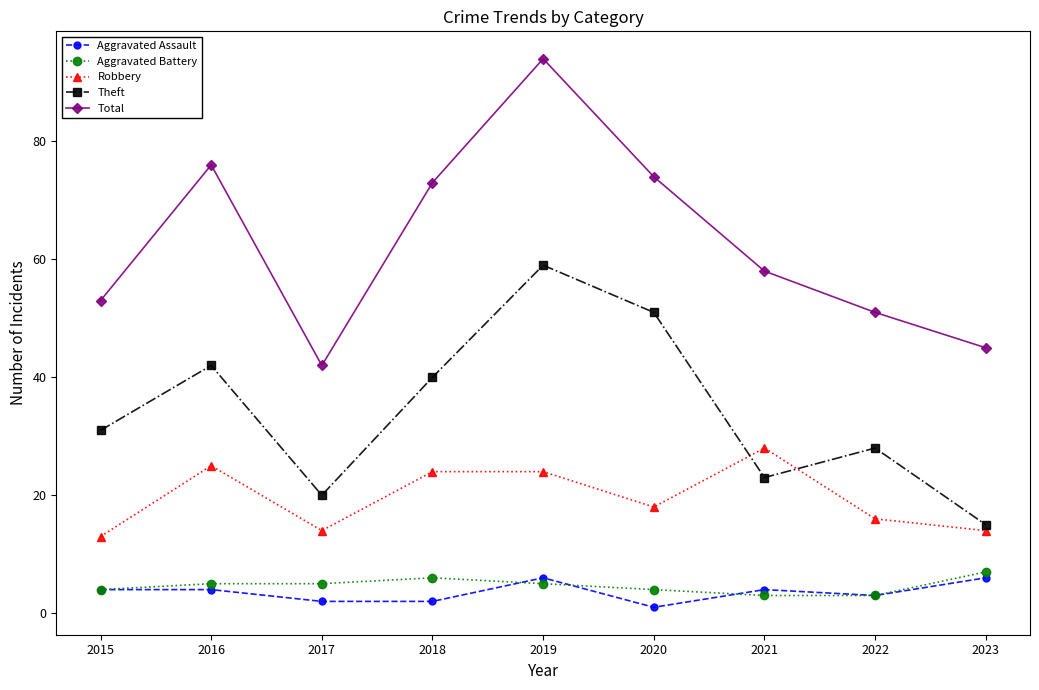

The Aggravated Assault series shows 4 at 2021. True or false?

True